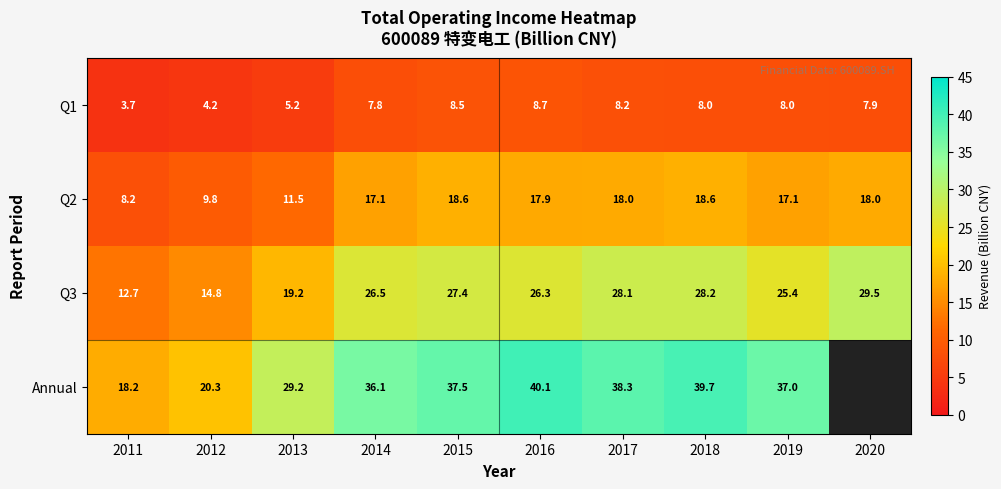

Rank the categories by Q3 value from lowest to highest.

2011, 2012, 2013, 2019, 2016, 2014, 2015, 2017, 2018, 2020